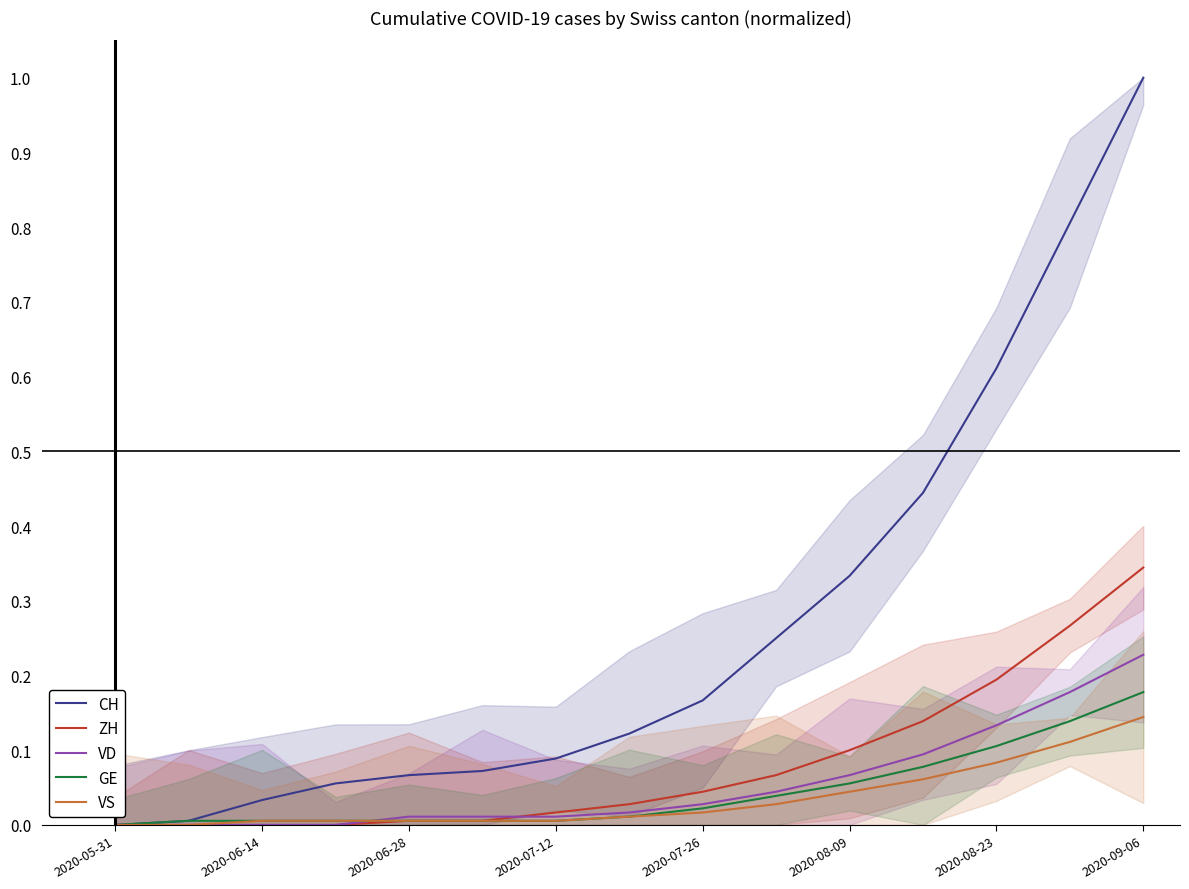

How many categories are shown in the chart?

15